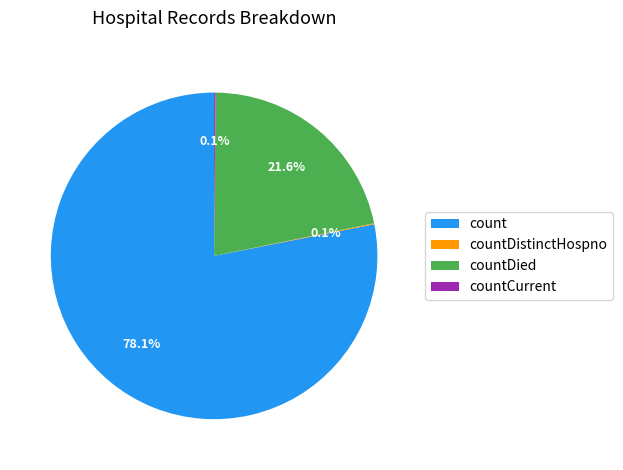

Between countDied and count, which is larger?

count